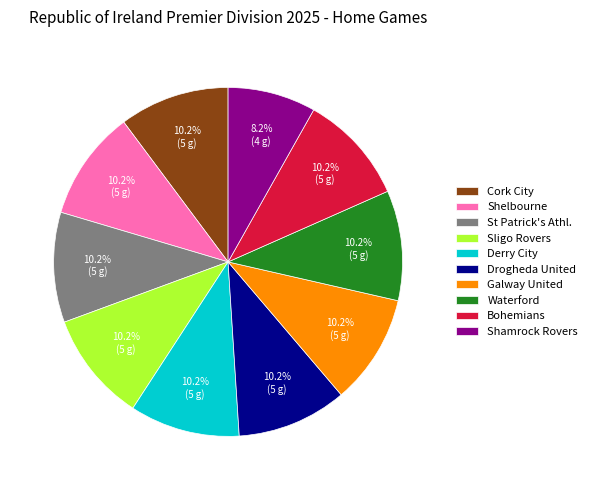

Is there any slice that represents more than half of the pie?

No